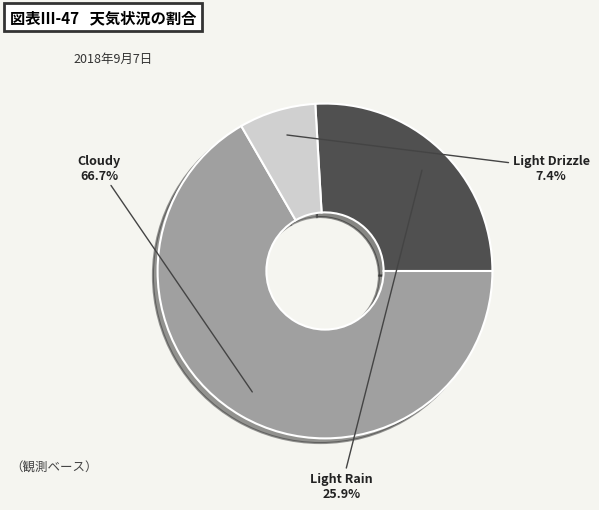

Does any single category account for the majority?

Yes